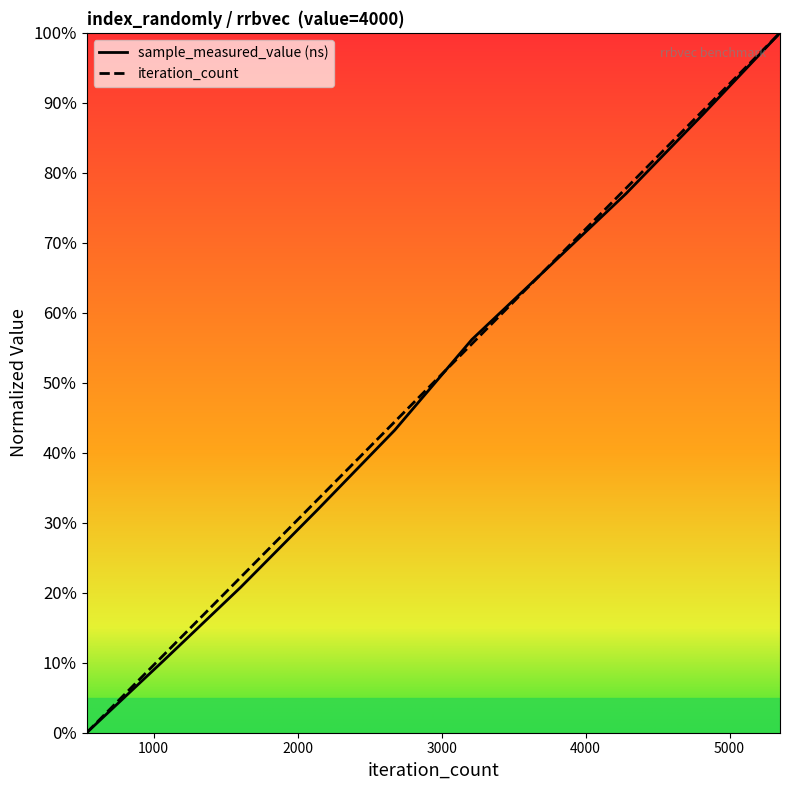

List the labels in order of iteration_count value, largest first.

5350, 4815, 4280, 3745, 3210, 2675, 2140, 1605, 1070, 535